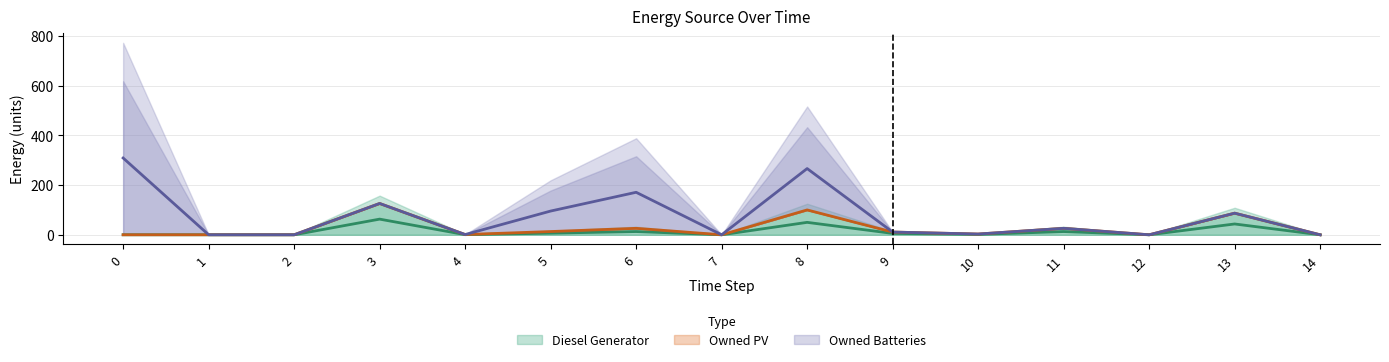

How many values in Diesel Generator are above zero?

9